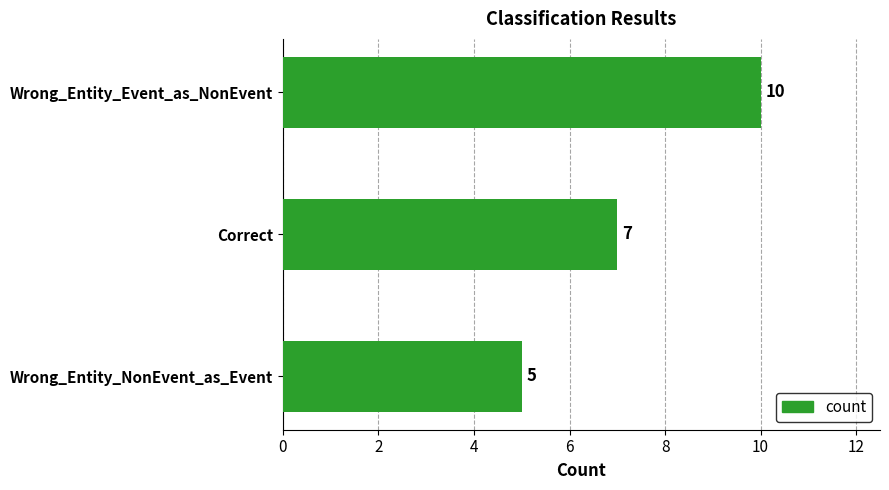

What is the value of the 2nd bar from the top?

7